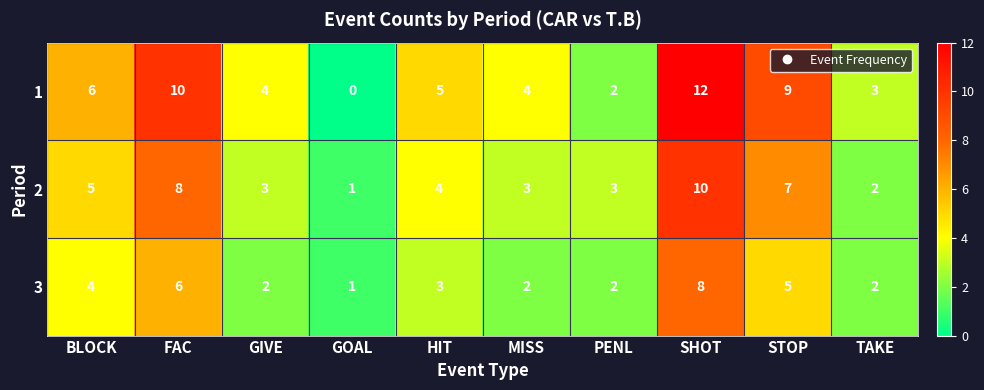

What is the difference between the maximum and minimum values in the 2 series?

9